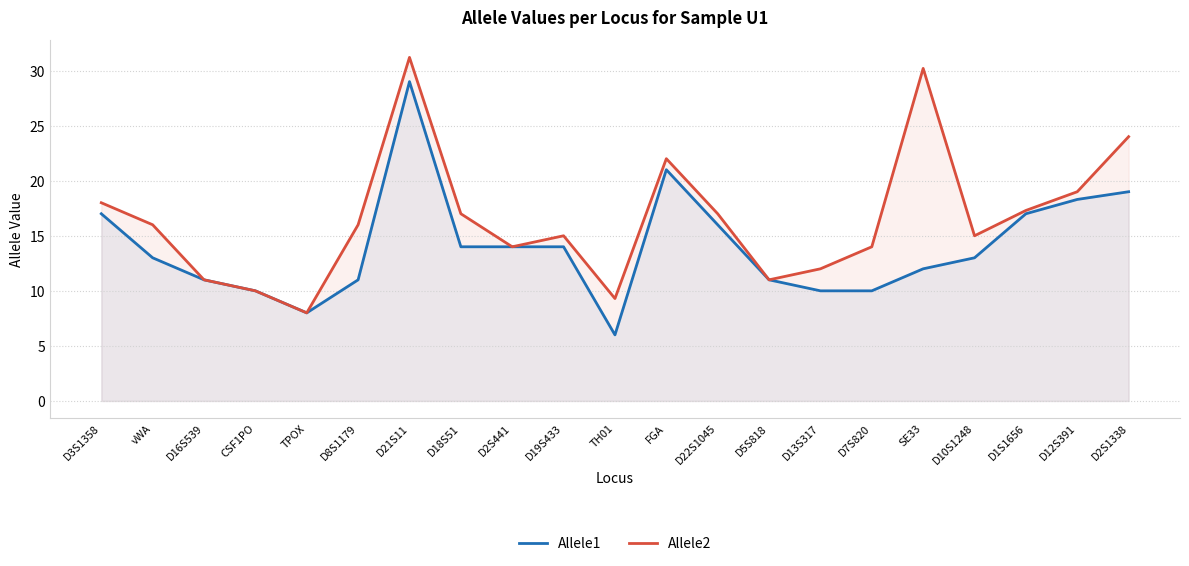

What is the label of the 4th point from the right?

D10S1248